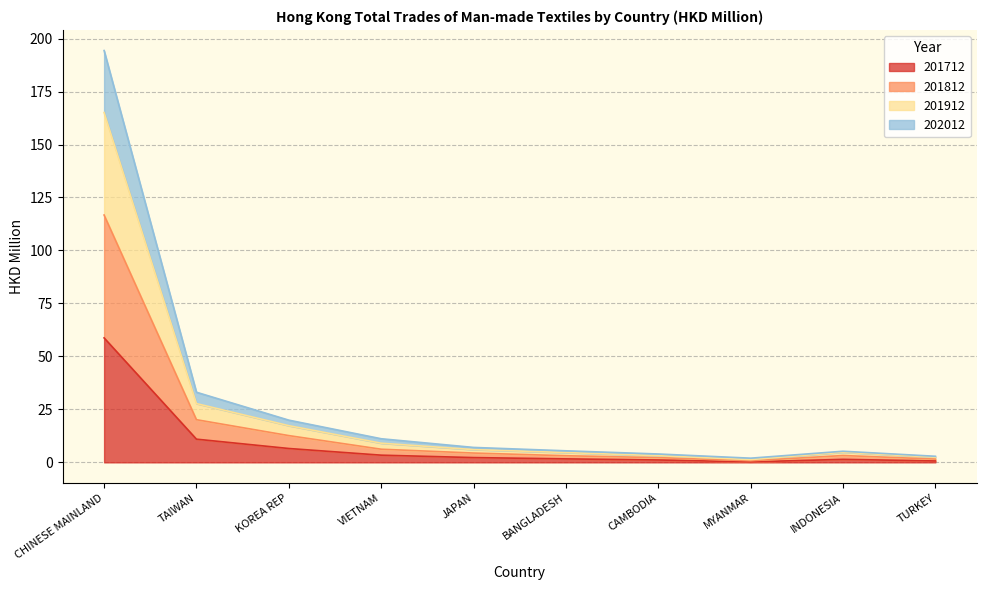

What value does the 201712 series have at KOREA REP?

6.5